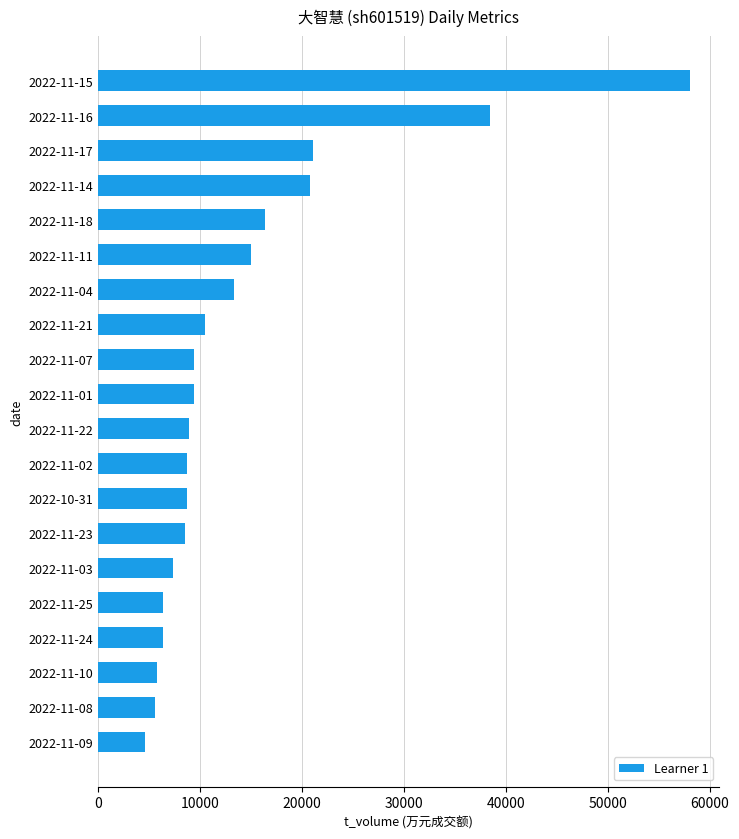

What value does the data have at 2022-11-24, to the nearest 10?

6380